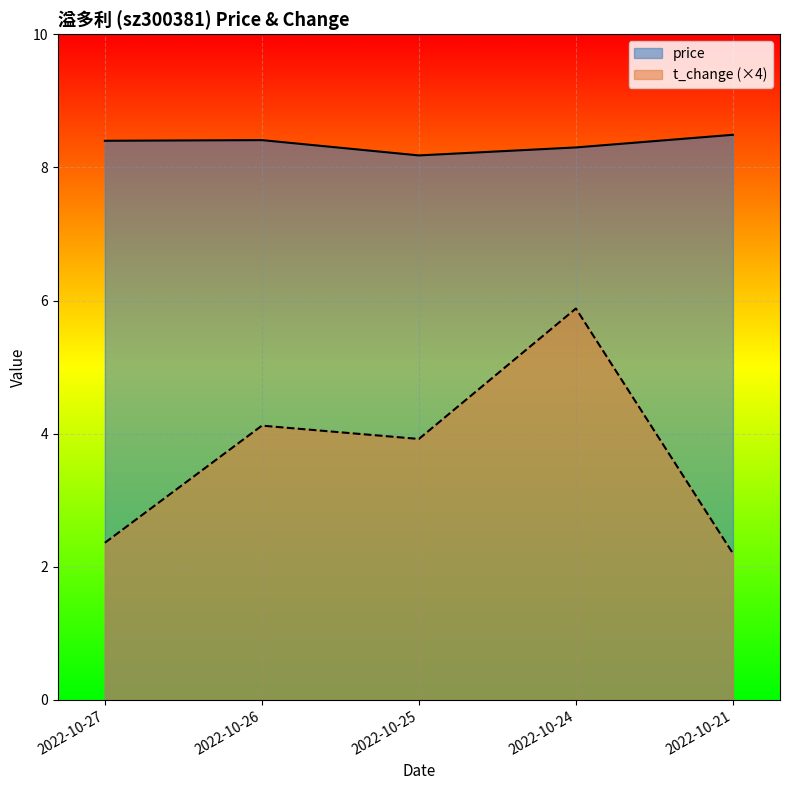

Which category has the lowest value across all series?

2022-10-21